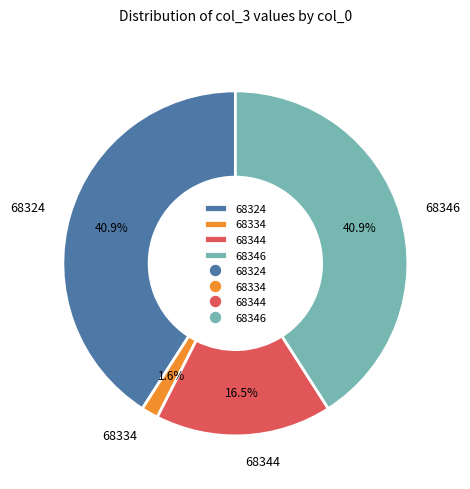

Combined, do 68334 and 68324 account for over 50%?

No